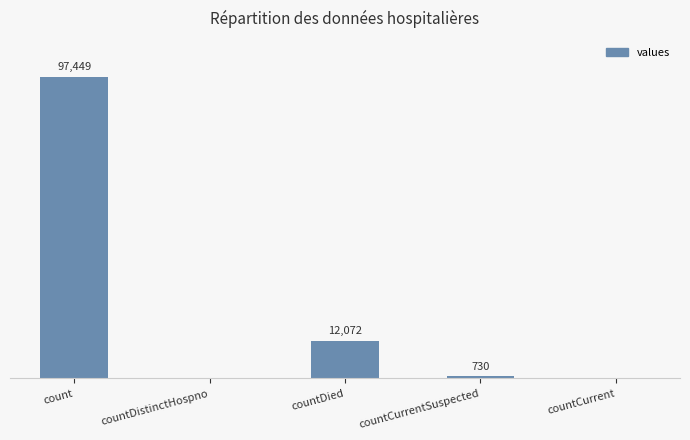

Which has a higher value, count or countDied?

count